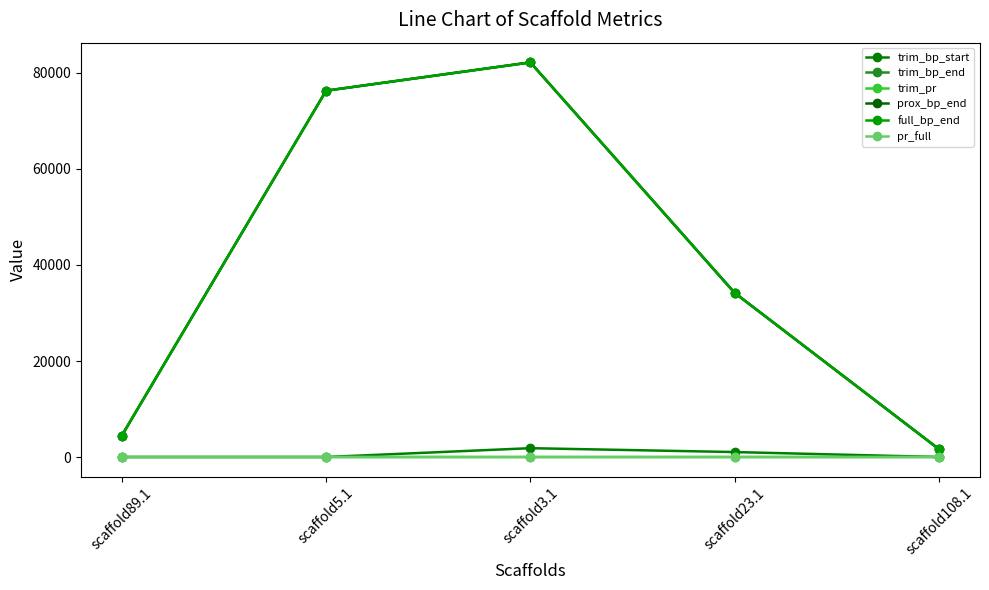

Is this an area chart (filled region under the line)?

No